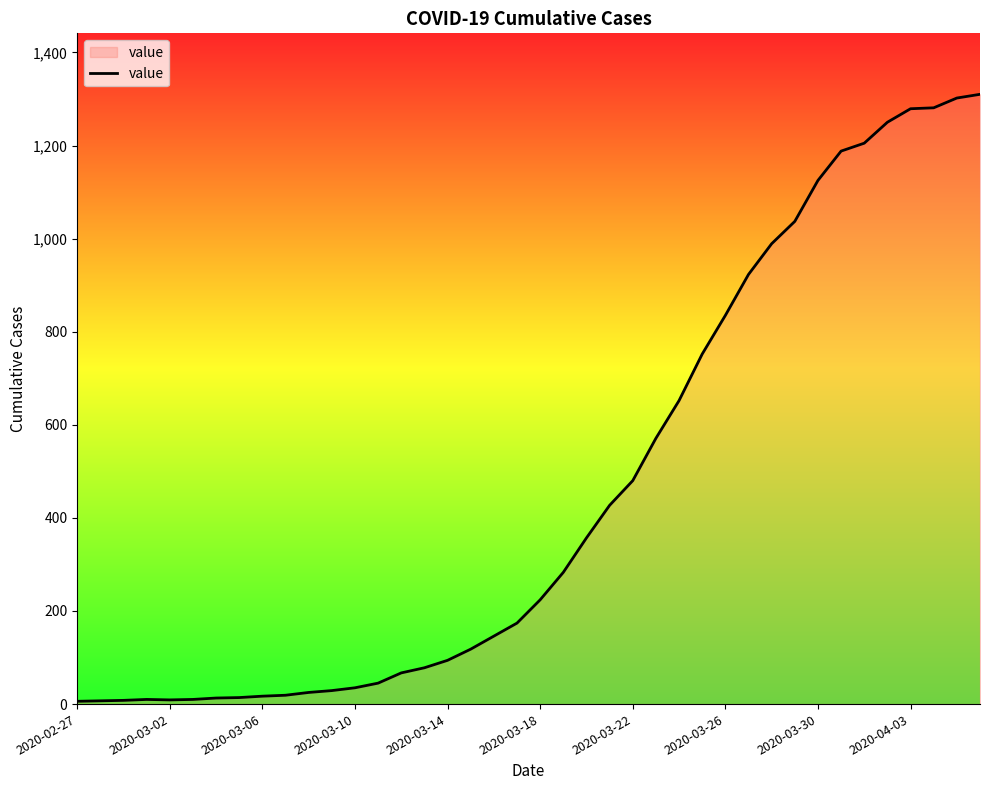

What is the smallest value displayed?

6